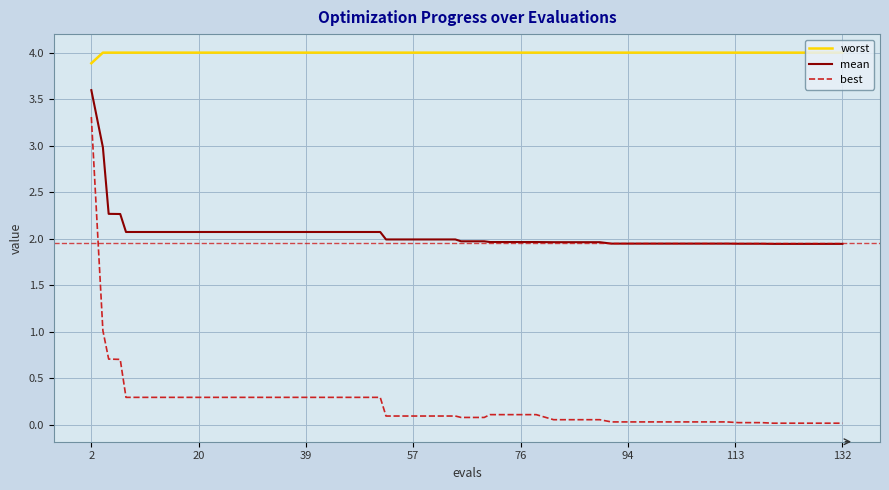

True or false: best and mean cross at least once.

False